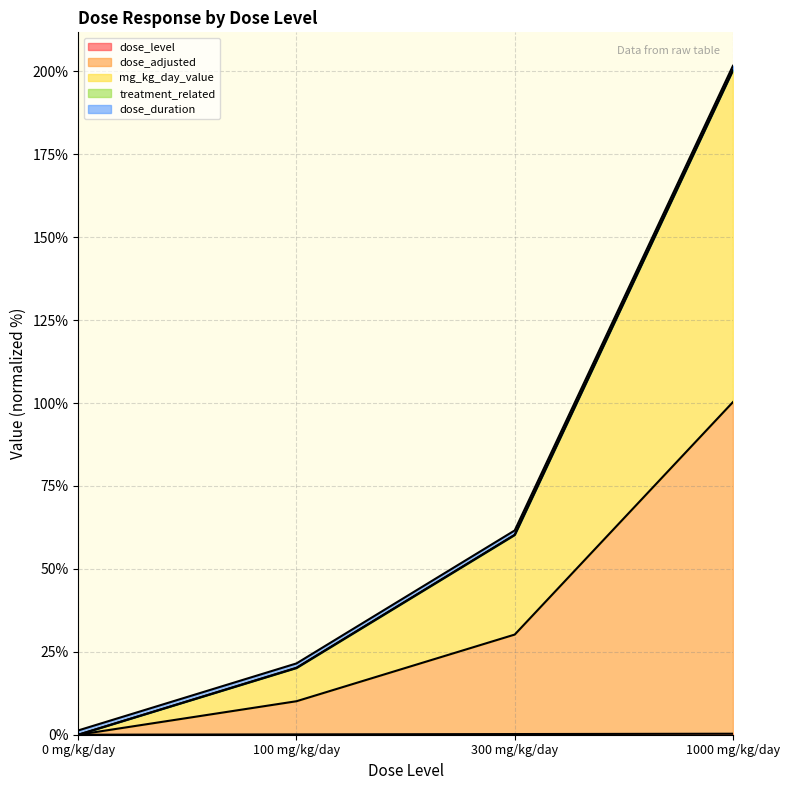

Does the chart display data point markers on the line(s)?

No